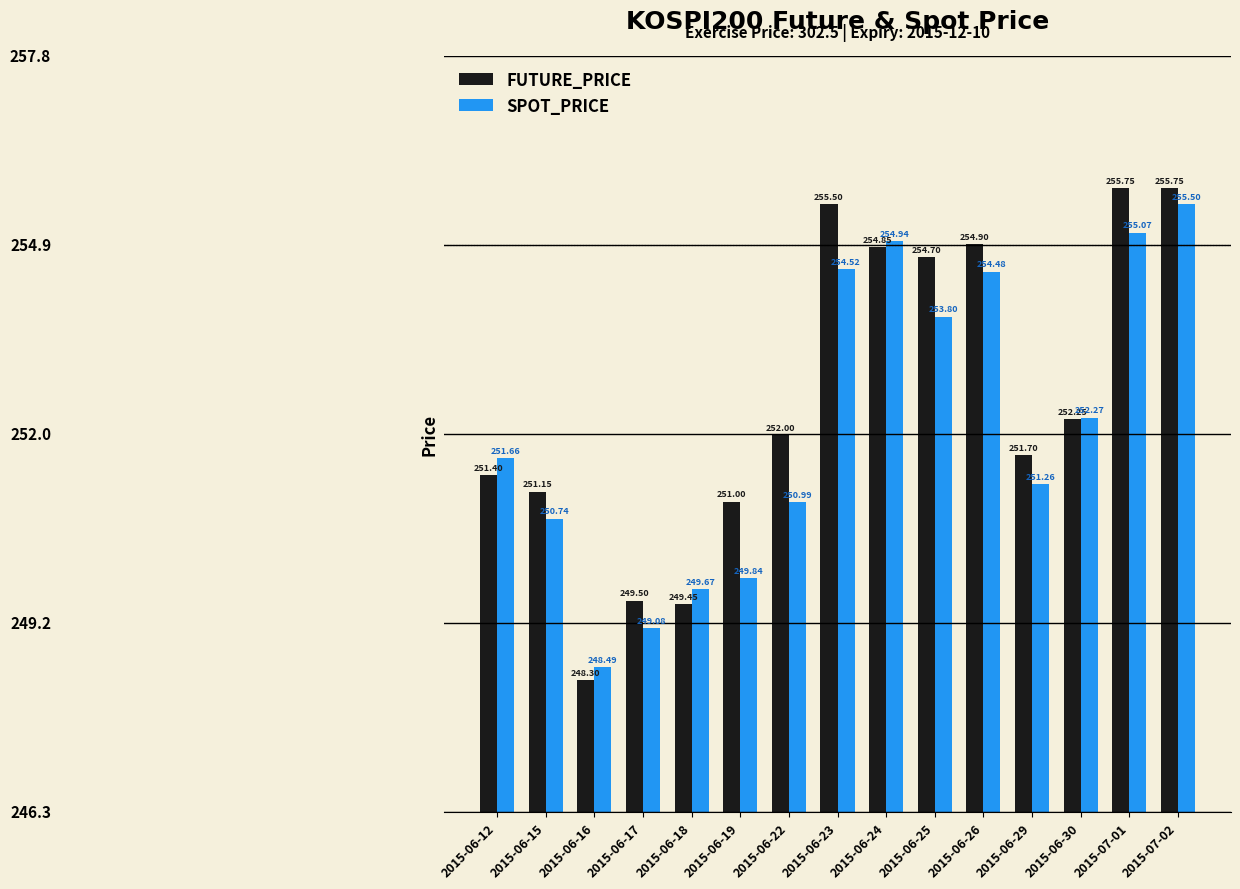

Which series has the largest total across all categories?

FUTURE_PRICE